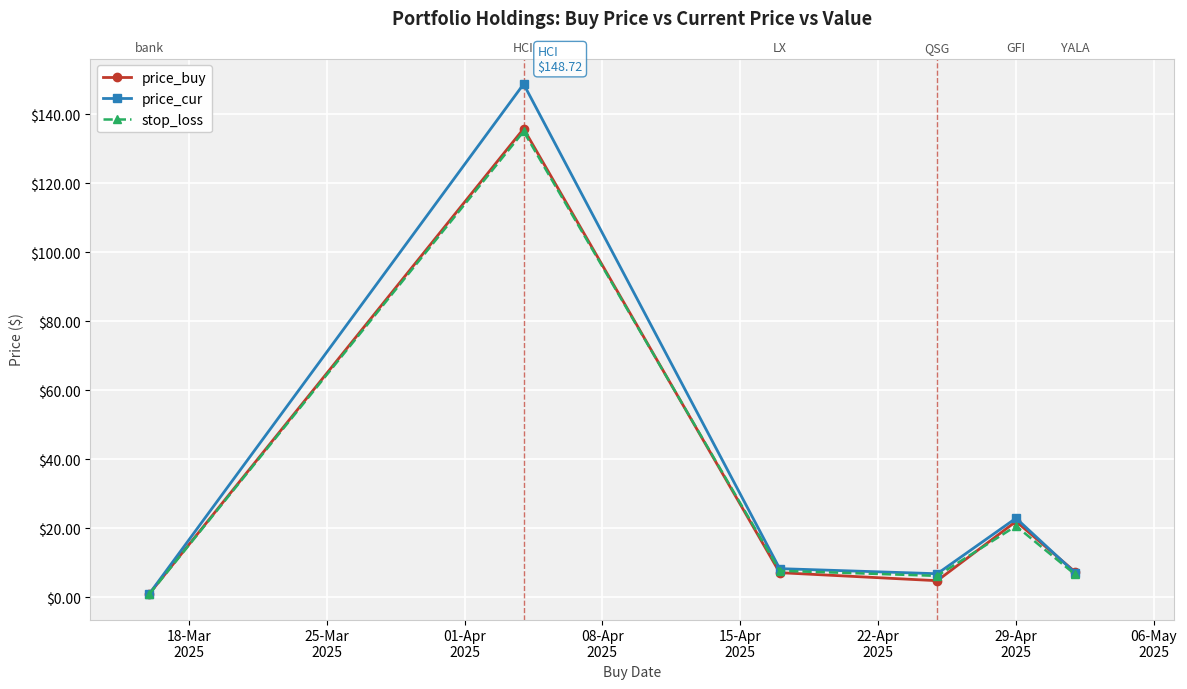

Reading right to left, extract all data points from this chart.

price_buy: 7.3	21.9	4.8	7.1	135.8	1.0
price_cur: 7.0	22.9	6.8	8.3	148.7	1.0
stop_loss: 6.6	20.6	6.2	7.6	135.0	0.9